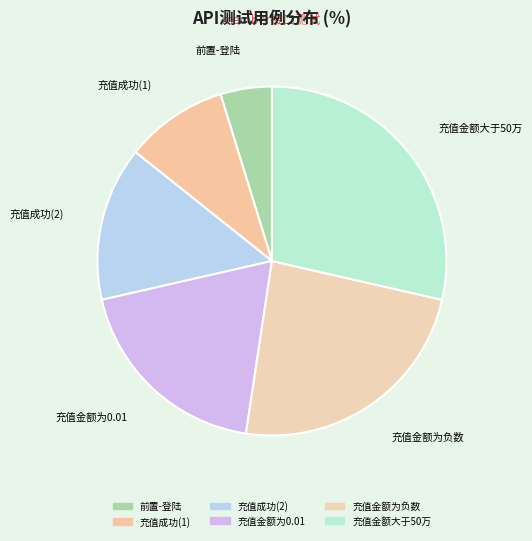

Approximately how many times larger is the value at 充值金额为0.01 compared to 充值金额大于50万?

0.7